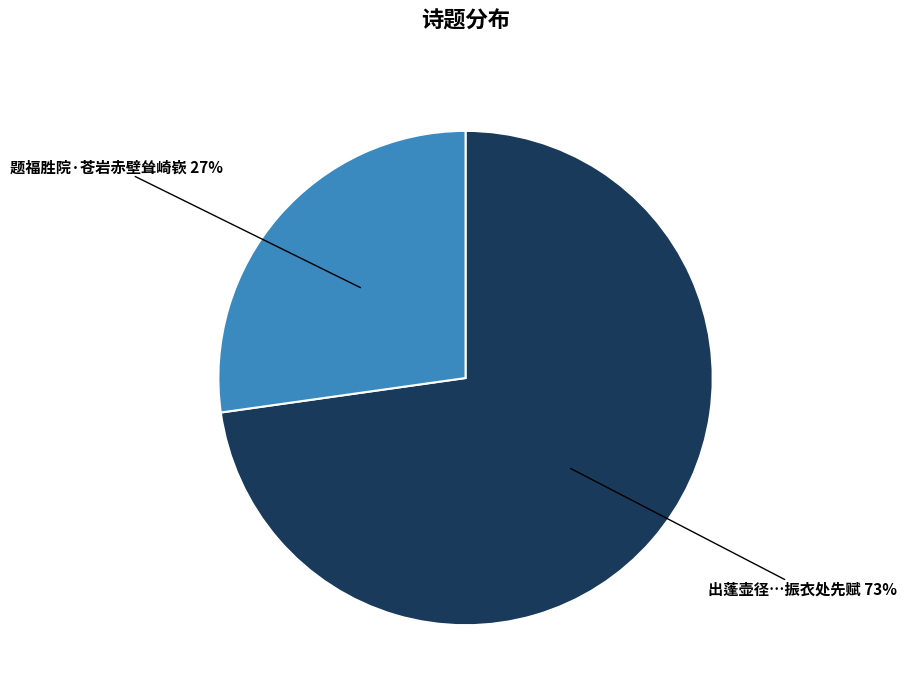

What percentage is the 题福胜院·苍岩赤壁耸崎嵚 slice, to the nearest percent?

27%